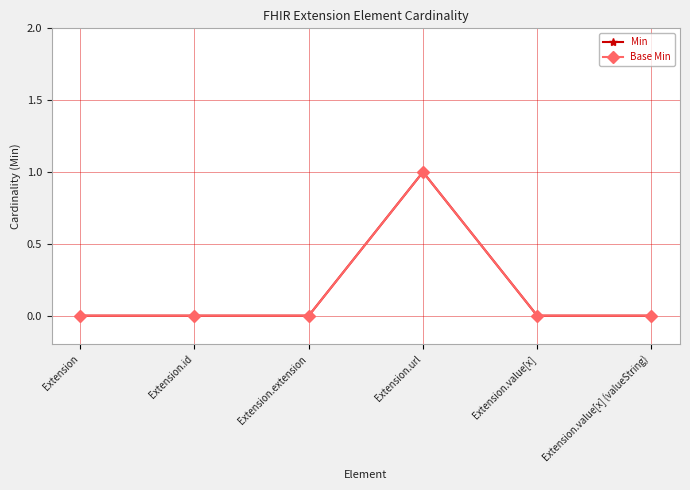

List the series in order of their peak value, lowest first.

Min, Base Min